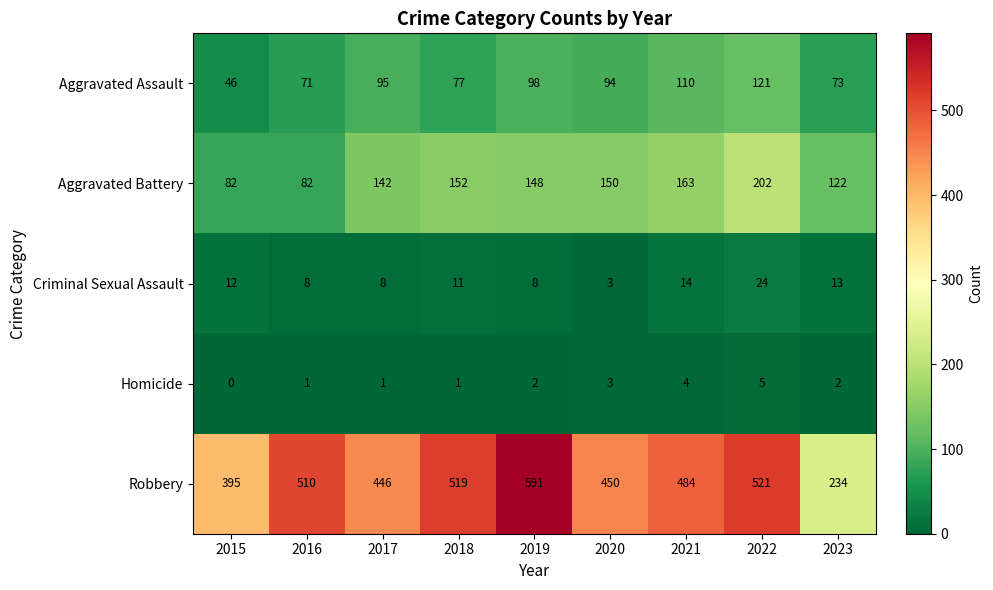

How many categories are shown in the chart?

9